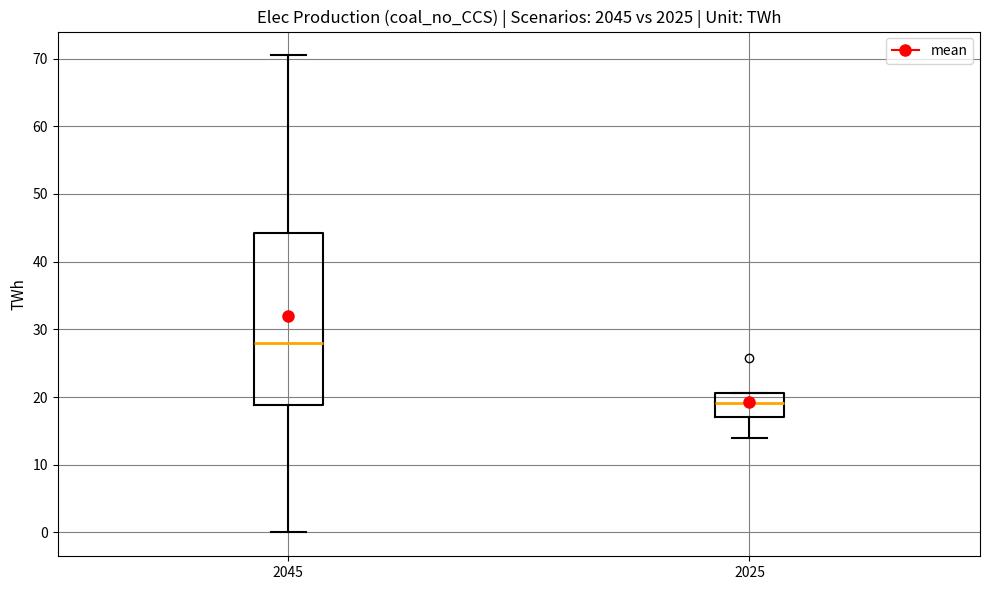

Which box is the tallest, from its lower edge to its upper edge?

2045